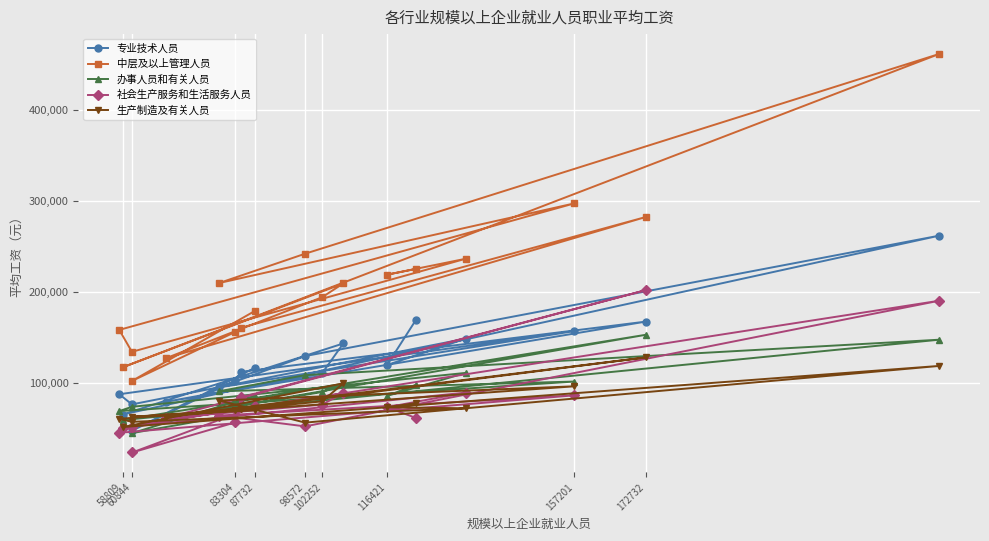

True or false: 生产制造及有关人员 has a value of 55910 at 98572.

True